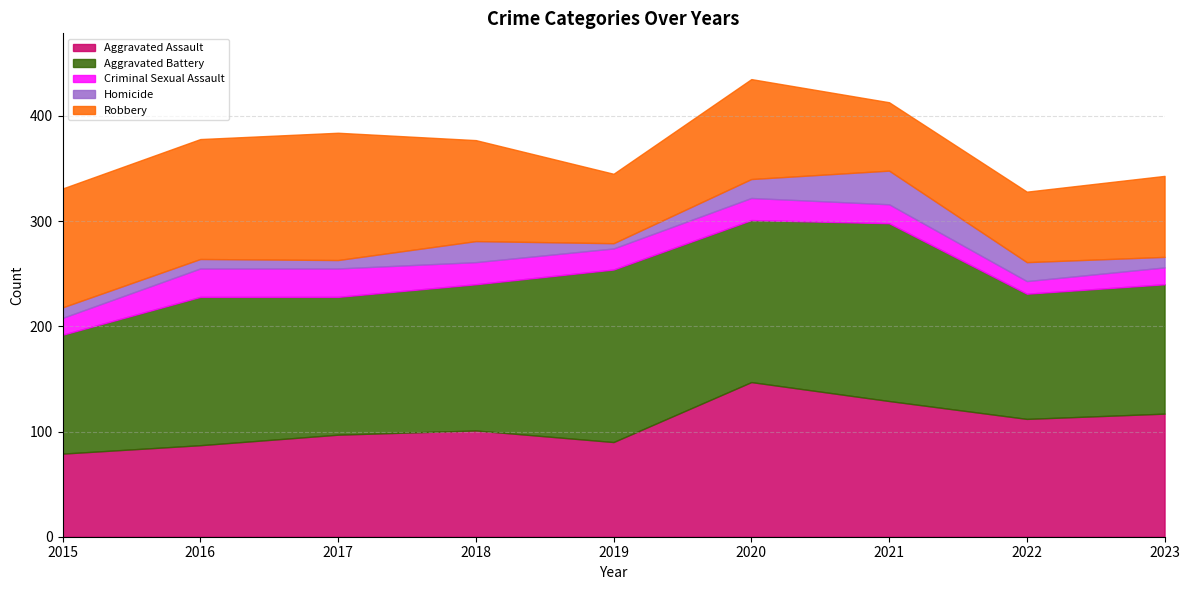

What is the average value of the Robbery series?

90